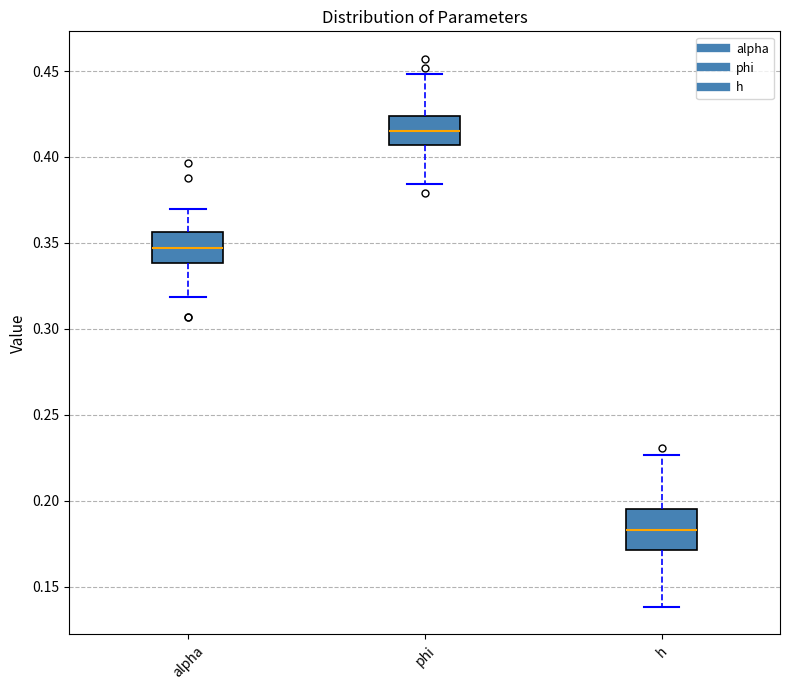

Which box has the lowest median line?

h